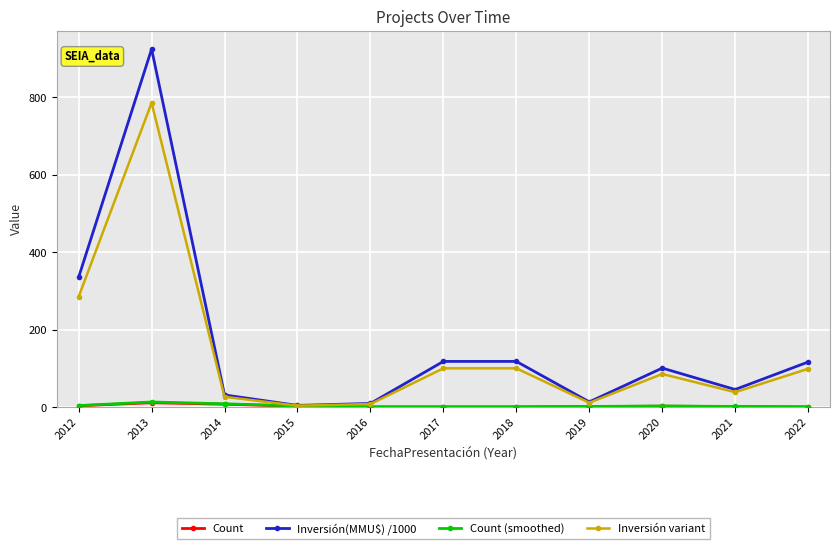

Is it true that Inversión variant equals 33.1 at 2018?

False